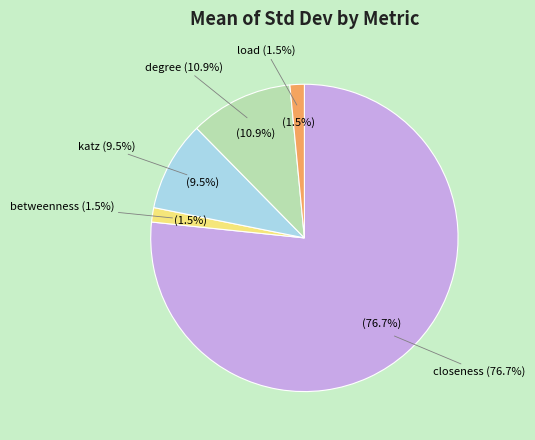

To the nearest percent, what portion does katz represent?

9%